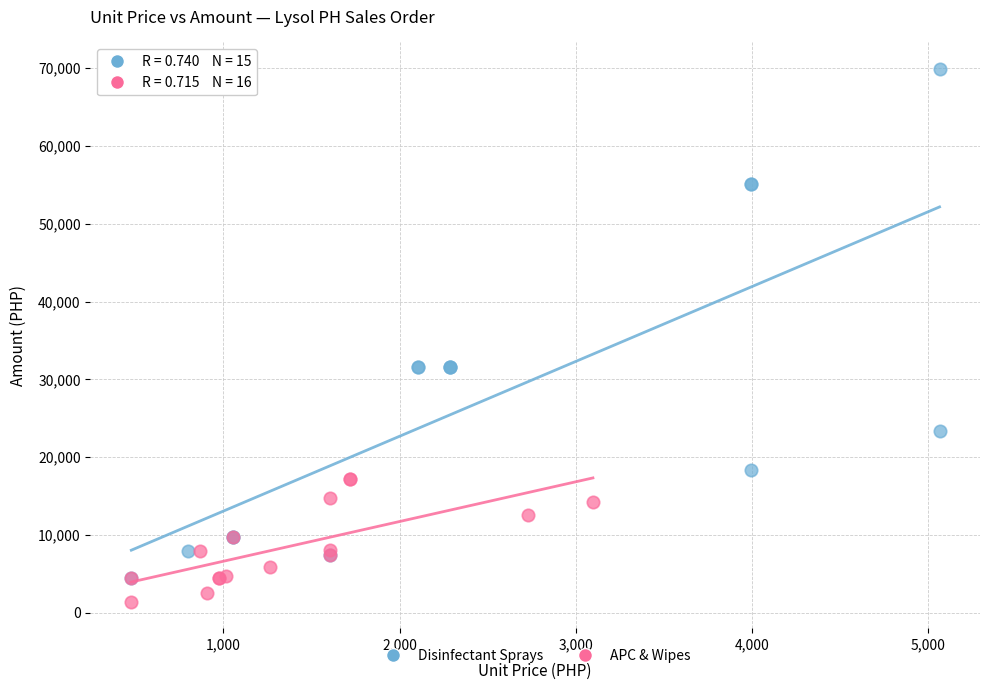

Which series has the largest Y range (max minus min)?

Disinfectant Sprays